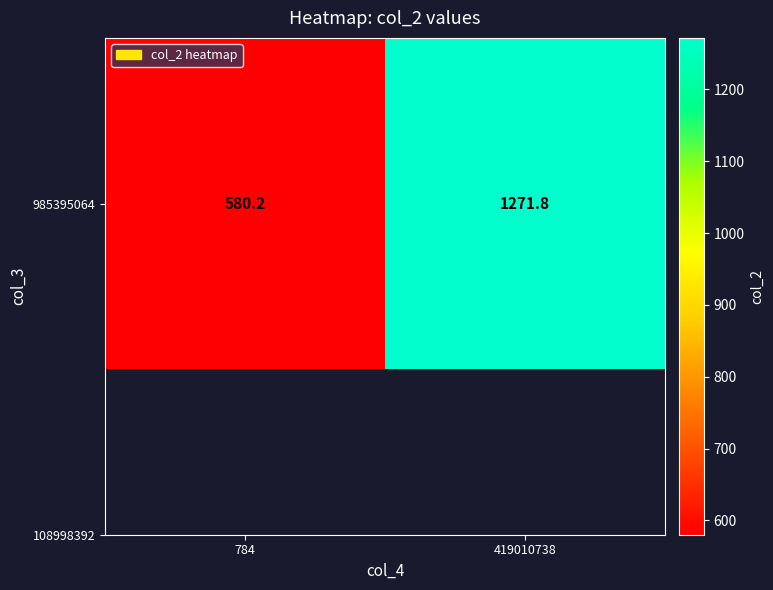

How many values exceed 1271?

1